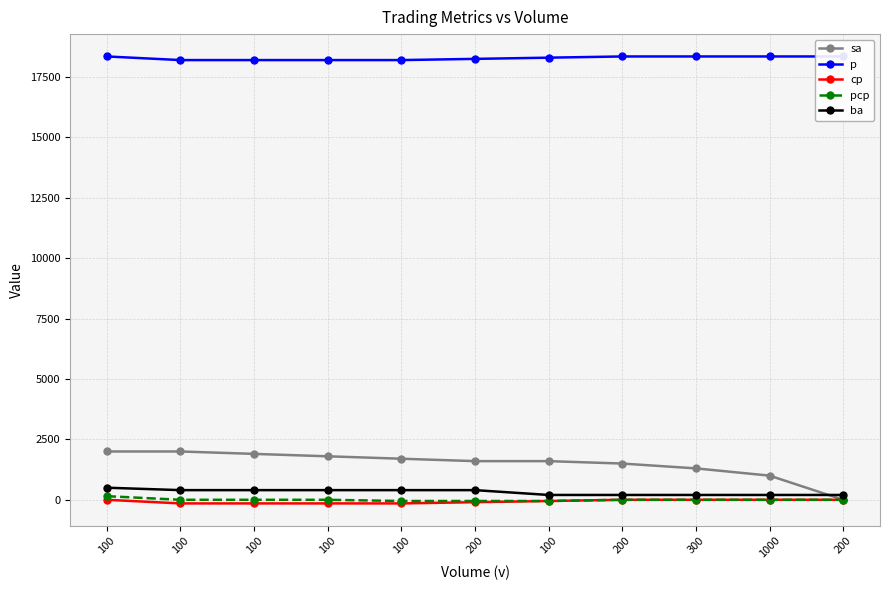

Where does the sa series first go above 1600?

100